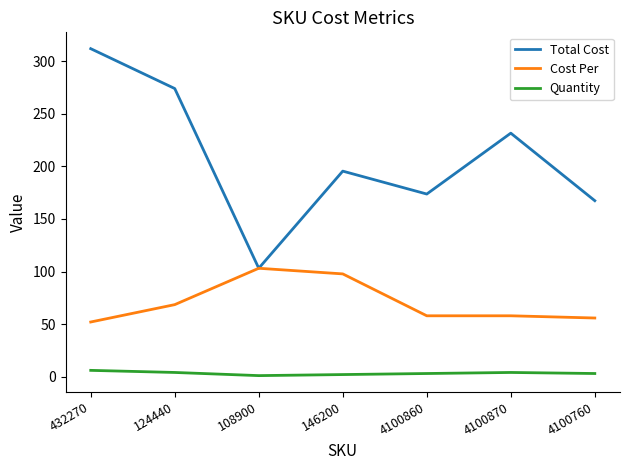

Does the chart display data point markers on the line(s)?

No